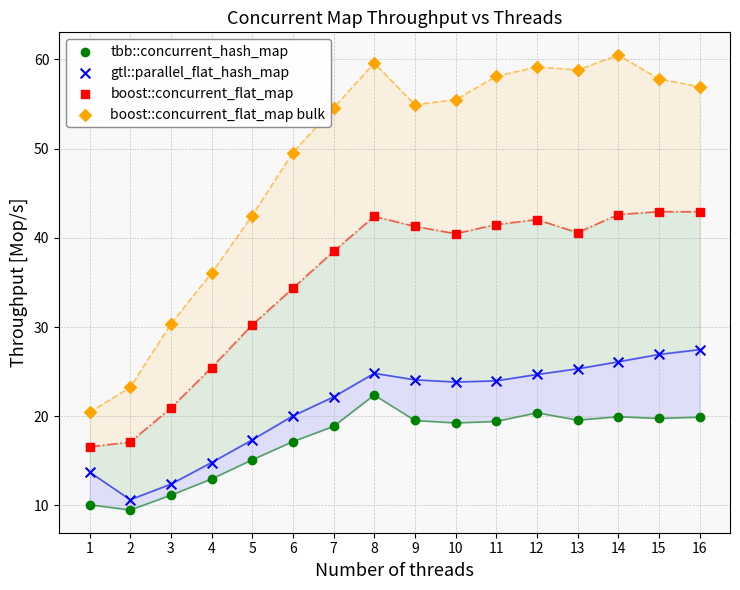

Which series reaches the maximum Y coordinate?

boost::concurrent_flat_map bulk